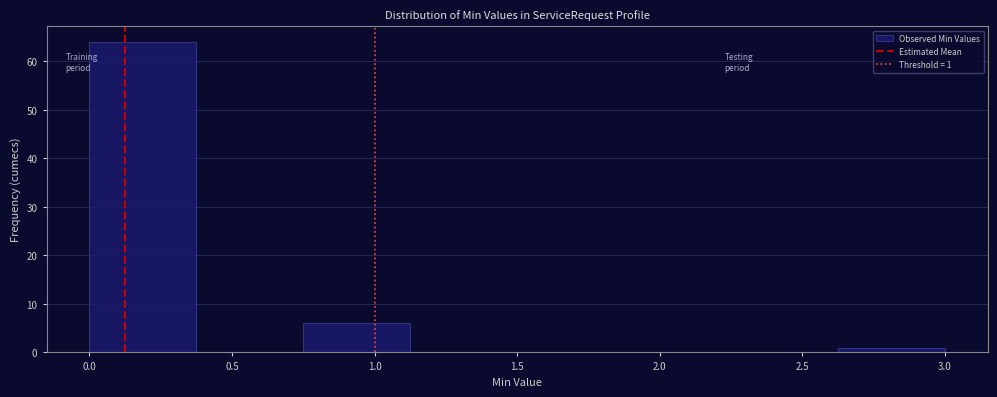

Which range on the x-axis has the tallest bar?

0.000 to 0.375